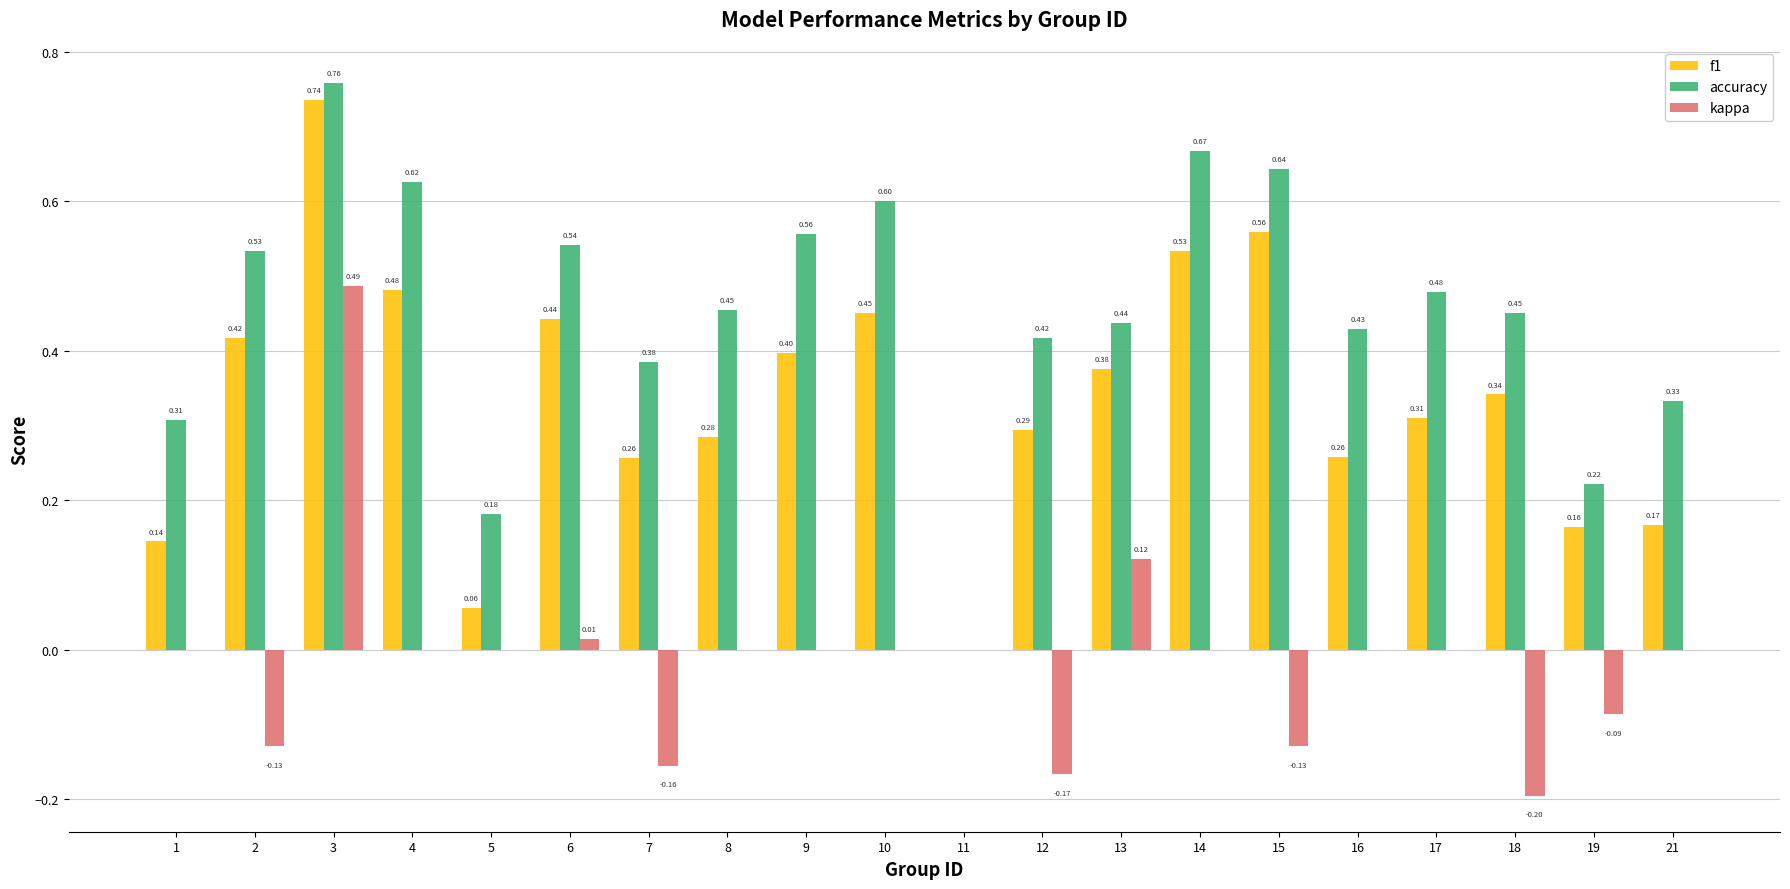

Which series has the largest total across all categories?

accuracy